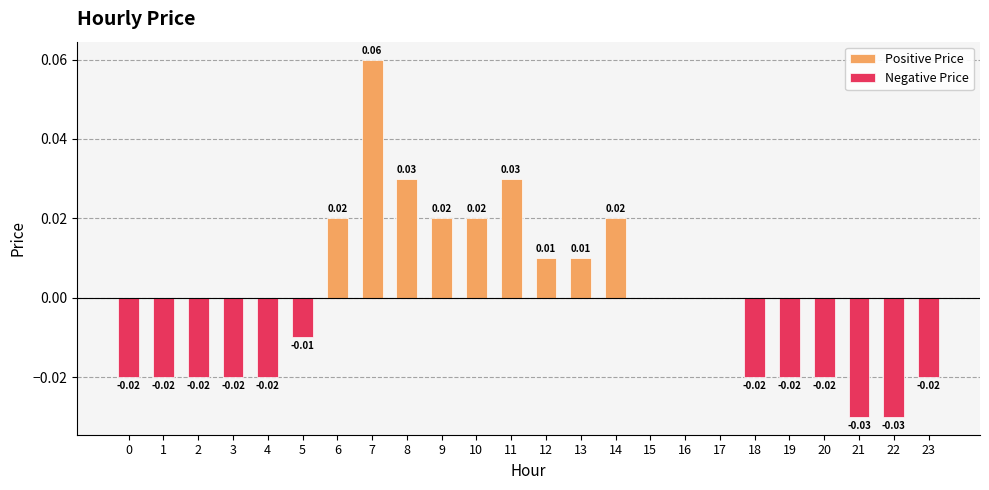

Is it true that Negative Price equals 0.0 at 8?

False